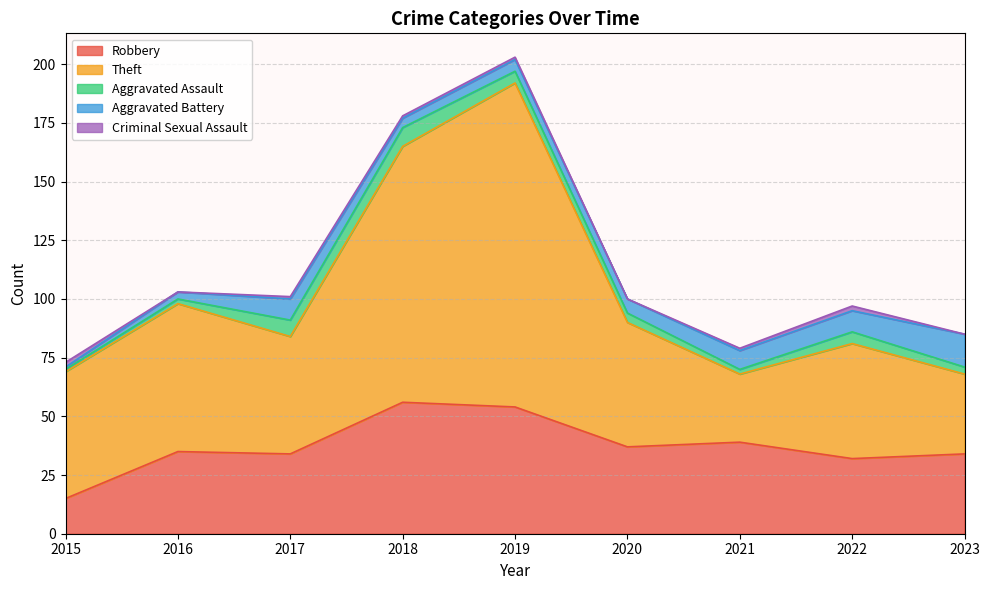

Count the number of data series in this chart.

5